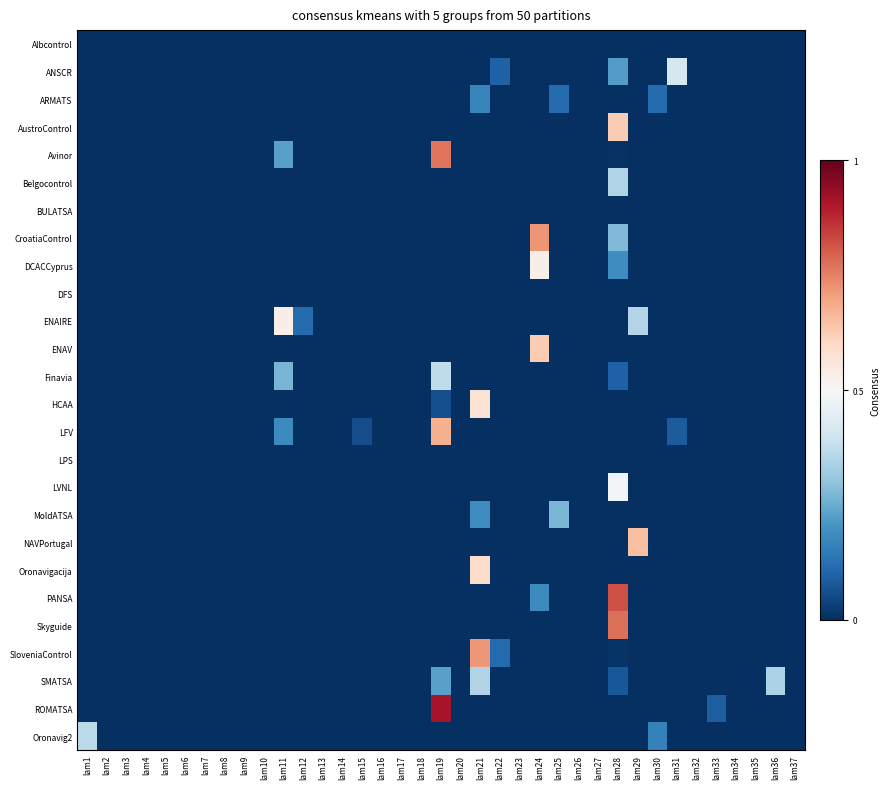

Reading left to right, transcribe all the data shown in this chart.

Albcontrol: lam1=0.0	lam2=0.0	lam3=0.0	lam4=0.0	lam5=0.0	lam6=0.0	lam7=0.0	lam8=0.0	lam9=0.0	lam10=0.0	lam11=0.0	lam12=0.0	lam13=0.0	lam14=0.0	lam15=0.0	lam16=0.0	lam17=0.0	lam18=0.0	lam19=0.0	lam20=0.0	lam21=0.0	lam22=0.0	lam23=0.0	lam24=0.0	lam25=0.0	lam26=0.0	lam27=0.0	lam28=0.0	lam29=0.0	lam30=0.0	lam31=0.0	lam32=0.0	lam33=0.0	lam34=0.0	lam35=0.0	lam36=0.0	lam37=0.0
ANSCR: lam1=0.0	lam2=0.0	lam3=0.0	lam4=0.0	lam5=0.0	lam6=0.0	lam7=0.0	lam8=0.0	lam9=0.0	lam10=0.0	lam11=0.0	lam12=0.0	lam13=0.0	lam14=0.0	lam15=0.0	lam16=0.0	lam17=0.0	lam18=0.0	lam19=0.0	lam20=0.0	lam21=0.0	lam22=0.1	lam23=0.0	lam24=0.0	lam25=0.0	lam26=0.0	lam27=0.0	lam28=0.2	lam29=0.0	lam30=0.0	lam31=0.4	lam32=0.0	lam33=0.0	lam34=0.0	lam35=0.0	lam36=0.0	lam37=0.0
ARMATS: lam1=0.0	lam2=0.0	lam3=0.0	lam4=0.0	lam5=0.0	lam6=0.0	lam7=0.0	lam8=0.0	lam9=0.0	lam10=0.0	lam11=0.0	lam12=0.0	lam13=0.0	lam14=0.0	lam15=0.0	lam16=0.0	lam17=0.0	lam18=0.0	lam19=0.0	lam20=0.0	lam21=0.2	lam22=0.0	lam23=0.0	lam24=0.0	lam25=0.1	lam26=0.0	lam27=0.0	lam28=0.0	lam29=0.0	lam30=0.1	lam31=0.0	lam32=0.0	lam33=0.0	lam34=0.0	lam35=0.0	lam36=0.0	lam37=0.0
AustroControl: lam1=0.0	lam2=0.0	lam3=0.0	lam4=0.0	lam5=0.0	lam6=0.0	lam7=0.0	lam8=0.0	lam9=0.0	lam10=0.0	lam11=0.0	lam12=0.0	lam13=0.0	lam14=0.0	lam15=0.0	lam16=0.0	lam17=0.0	lam18=0.0	lam19=0.0	lam20=0.0	lam21=0.0	lam22=0.0	lam23=0.0	lam24=0.0	lam25=0.0	lam26=0.0	lam27=0.0	lam28=0.6	lam29=0.0	lam30=0.0	lam31=0.0	lam32=0.0	lam33=0.0	lam34=0.0	lam35=0.0	lam36=0.0	lam37=0.0
Avinor: lam1=0.0	lam2=0.0	lam3=0.0	lam4=0.0	lam5=0.0	lam6=0.0	lam7=0.0	lam8=0.0	lam9=0.0	lam10=0.0	lam11=0.2	lam12=0.0	lam13=0.0	lam14=0.0	lam15=0.0	lam16=0.0	lam17=0.0	lam18=0.0	lam19=0.8	lam20=0.0	lam21=0.0	lam22=0.0	lam23=0.0	lam24=0.0	lam25=0.0	lam26=0.0	lam27=0.0	lam28=0.0	lam29=0.0	lam30=0.0	lam31=0.0	lam32=0.0	lam33=0.0	lam34=0.0	lam35=0.0	lam36=0.0	lam37=0.0
Belgocontrol: lam1=0.0	lam2=0.0	lam3=0.0	lam4=0.0	lam5=0.0	lam6=0.0	lam7=0.0	lam8=0.0	lam9=0.0	lam10=0.0	lam11=0.0	lam12=0.0	lam13=0.0	lam14=0.0	lam15=0.0	lam16=0.0	lam17=0.0	lam18=0.0	lam19=0.0	lam20=0.0	lam21=0.0	lam22=0.0	lam23=0.0	lam24=0.0	lam25=0.0	lam26=0.0	lam27=0.0	lam28=0.3	lam29=0.0	lam30=0.0	lam31=0.0	lam32=0.0	lam33=0.0	lam34=0.0	lam35=0.0	lam36=0.0	lam37=0.0
BULATSA: lam1=0.0	lam2=0.0	lam3=0.0	lam4=0.0	lam5=0.0	lam6=0.0	lam7=0.0	lam8=0.0	lam9=0.0	lam10=0.0	lam11=0.0	lam12=0.0	lam13=0.0	lam14=0.0	lam15=0.0	lam16=0.0	lam17=0.0	lam18=0.0	lam19=0.0	lam20=0.0	lam21=0.0	lam22=0.0	lam23=0.0	lam24=0.0	lam25=0.0	lam26=0.0	lam27=0.0	lam28=0.0	lam29=0.0	lam30=0.0	lam31=0.0	lam32=0.0	lam33=0.0	lam34=0.0	lam35=0.0	lam36=0.0	lam37=0.0
CroatiaControl: lam1=0.0	lam2=0.0	lam3=0.0	lam4=0.0	lam5=0.0	lam6=0.0	lam7=0.0	lam8=0.0	lam9=0.0	lam10=0.0	lam11=0.0	lam12=0.0	lam13=0.0	lam14=0.0	lam15=0.0	lam16=0.0	lam17=0.0	lam18=0.0	lam19=0.0	lam20=0.0	lam21=0.0	lam22=0.0	lam23=0.0	lam24=0.7	lam25=0.0	lam26=0.0	lam27=0.0	lam28=0.3	lam29=0.0	lam30=0.0	lam31=0.0	lam32=0.0	lam33=0.0	lam34=0.0	lam35=0.0	lam36=0.0	lam37=0.0
DCACCyprus: lam1=0.0	lam2=0.0	lam3=0.0	lam4=0.0	lam5=0.0	lam6=0.0	lam7=0.0	lam8=0.0	lam9=0.0	lam10=0.0	lam11=0.0	lam12=0.0	lam13=0.0	lam14=0.0	lam15=0.0	lam16=0.0	lam17=0.0	lam18=0.0	lam19=0.0	lam20=0.0	lam21=0.0	lam22=0.0	lam23=0.0	lam24=0.5	lam25=0.0	lam26=0.0	lam27=0.0	lam28=0.2	lam29=0.0	lam30=0.0	lam31=0.0	lam32=0.0	lam33=0.0	lam34=0.0	lam35=0.0	lam36=0.0	lam37=0.0
DFS: lam1=0.0	lam2=0.0	lam3=0.0	lam4=0.0	lam5=0.0	lam6=0.0	lam7=0.0	lam8=0.0	lam9=0.0	lam10=0.0	lam11=0.0	lam12=0.0	lam13=0.0	lam14=0.0	lam15=0.0	lam16=0.0	lam17=0.0	lam18=0.0	lam19=0.0	lam20=0.0	lam21=0.0	lam22=0.0	lam23=0.0	lam24=0.0	lam25=0.0	lam26=0.0	lam27=0.0	lam28=0.0	lam29=0.0	lam30=0.0	lam31=0.0	lam32=0.0	lam33=0.0	lam34=0.0	lam35=0.0	lam36=0.0	lam37=0.0
ENAIRE: lam1=0.0	lam2=0.0	lam3=0.0	lam4=0.0	lam5=0.0	lam6=0.0	lam7=0.0	lam8=0.0	lam9=0.0	lam10=0.0	lam11=0.5	lam12=0.1	lam13=0.0	lam14=0.0	lam15=0.0	lam16=0.0	lam17=0.0	lam18=0.0	lam19=0.0	lam20=0.0	lam21=0.0	lam22=0.0	lam23=0.0	lam24=0.0	lam25=0.0	lam26=0.0	lam27=0.0	lam28=0.0	lam29=0.4	lam30=0.0	lam31=0.0	lam32=0.0	lam33=0.0	lam34=0.0	lam35=0.0	lam36=0.0	lam37=0.0
ENAV: lam1=0.0	lam2=0.0	lam3=0.0	lam4=0.0	lam5=0.0	lam6=0.0	lam7=0.0	lam8=0.0	lam9=0.0	lam10=0.0	lam11=0.0	lam12=0.0	lam13=0.0	lam14=0.0	lam15=0.0	lam16=0.0	lam17=0.0	lam18=0.0	lam19=0.0	lam20=0.0	lam21=0.0	lam22=0.0	lam23=0.0	lam24=0.6	lam25=0.0	lam26=0.0	lam27=0.0	lam28=0.0	lam29=0.0	lam30=0.0	lam31=0.0	lam32=0.0	lam33=0.0	lam34=0.0	lam35=0.0	lam36=0.0	lam37=0.0
Finavia: lam1=0.0	lam2=0.0	lam3=0.0	lam4=0.0	lam5=0.0	lam6=0.0	lam7=0.0	lam8=0.0	lam9=0.0	lam10=0.0	lam11=0.3	lam12=0.0	lam13=0.0	lam14=0.0	lam15=0.0	lam16=0.0	lam17=0.0	lam18=0.0	lam19=0.4	lam20=0.0	lam21=0.0	lam22=0.0	lam23=0.0	lam24=0.0	lam25=0.0	lam26=0.0	lam27=0.0	lam28=0.1	lam29=0.0	lam30=0.0	lam31=0.0	lam32=0.0	lam33=0.0	lam34=0.0	lam35=0.0	lam36=0.0	lam37=0.0
HCAA: lam1=0.0	lam2=0.0	lam3=0.0	lam4=0.0	lam5=0.0	lam6=0.0	lam7=0.0	lam8=0.0	lam9=0.0	lam10=0.0	lam11=0.0	lam12=0.0	lam13=0.0	lam14=0.0	lam15=0.0	lam16=0.0	lam17=0.0	lam18=0.0	lam19=0.1	lam20=0.0	lam21=0.6	lam22=0.0	lam23=0.0	lam24=0.0	lam25=0.0	lam26=0.0	lam27=0.0	lam28=0.0	lam29=0.0	lam30=0.0	lam31=0.0	lam32=0.0	lam33=0.0	lam34=0.0	lam35=0.0	lam36=0.0	lam37=0.0
LFV: lam1=0.0	lam2=0.0	lam3=0.0	lam4=0.0	lam5=0.0	lam6=0.0	lam7=0.0	lam8=0.0	lam9=0.0	lam10=0.0	lam11=0.2	lam12=0.0	lam13=0.0	lam14=0.0	lam15=0.1	lam16=0.0	lam17=0.0	lam18=0.0	lam19=0.7	lam20=0.0	lam21=0.0	lam22=0.0	lam23=0.0	lam24=0.0	lam25=0.0	lam26=0.0	lam27=0.0	lam28=0.0	lam29=0.0	lam30=0.0	lam31=0.1	lam32=0.0	lam33=0.0	lam34=0.0	lam35=0.0	lam36=0.0	lam37=0.0
LPS: lam1=0.0	lam2=0.0	lam3=0.0	lam4=0.0	lam5=0.0	lam6=0.0	lam7=0.0	lam8=0.0	lam9=0.0	lam10=0.0	lam11=0.0	lam12=0.0	lam13=0.0	lam14=0.0	lam15=0.0	lam16=0.0	lam17=0.0	lam18=0.0	lam19=0.0	lam20=0.0	lam21=0.0	lam22=0.0	lam23=0.0	lam24=0.0	lam25=0.0	lam26=0.0	lam27=0.0	lam28=0.0	lam29=0.0	lam30=0.0	lam31=0.0	lam32=0.0	lam33=0.0	lam34=0.0	lam35=0.0	lam36=0.0	lam37=0.0
LVNL: lam1=0.0	lam2=0.0	lam3=0.0	lam4=0.0	lam5=0.0	lam6=0.0	lam7=0.0	lam8=0.0	lam9=0.0	lam10=0.0	lam11=0.0	lam12=0.0	lam13=0.0	lam14=0.0	lam15=0.0	lam16=0.0	lam17=0.0	lam18=0.0	lam19=0.0	lam20=0.0	lam21=0.0	lam22=0.0	lam23=0.0	lam24=0.0	lam25=0.0	lam26=0.0	lam27=0.0	lam28=0.5	lam29=0.0	lam30=0.0	lam31=0.0	lam32=0.0	lam33=0.0	lam34=0.0	lam35=0.0	lam36=0.0	lam37=0.0
MoldATSA: lam1=0.0	lam2=0.0	lam3=0.0	lam4=0.0	lam5=0.0	lam6=0.0	lam7=0.0	lam8=0.0	lam9=0.0	lam10=0.0	lam11=0.0	lam12=0.0	lam13=0.0	lam14=0.0	lam15=0.0	lam16=0.0	lam17=0.0	lam18=0.0	lam19=0.0	lam20=0.0	lam21=0.2	lam22=0.0	lam23=0.0	lam24=0.0	lam25=0.3	lam26=0.0	lam27=0.0	lam28=0.0	lam29=0.0	lam30=0.0	lam31=0.0	lam32=0.0	lam33=0.0	lam34=0.0	lam35=0.0	lam36=0.0	lam37=0.0
NAVPortugal: lam1=0.0	lam2=0.0	lam3=0.0	lam4=0.0	lam5=0.0	lam6=0.0	lam7=0.0	lam8=0.0	lam9=0.0	lam10=0.0	lam11=0.0	lam12=0.0	lam13=0.0	lam14=0.0	lam15=0.0	lam16=0.0	lam17=0.0	lam18=0.0	lam19=0.0	lam20=0.0	lam21=0.0	lam22=0.0	lam23=0.0	lam24=0.0	lam25=0.0	lam26=0.0	lam27=0.0	lam28=0.0	lam29=0.7	lam30=0.0	lam31=0.0	lam32=0.0	lam33=0.0	lam34=0.0	lam35=0.0	lam36=0.0	lam37=0.0
Oronavigacija: lam1=0.0	lam2=0.0	lam3=0.0	lam4=0.0	lam5=0.0	lam6=0.0	lam7=0.0	lam8=0.0	lam9=0.0	lam10=0.0	lam11=0.0	lam12=0.0	lam13=0.0	lam14=0.0	lam15=0.0	lam16=0.0	lam17=0.0	lam18=0.0	lam19=0.0	lam20=0.0	lam21=0.6	lam22=0.0	lam23=0.0	lam24=0.0	lam25=0.0	lam26=0.0	lam27=0.0	lam28=0.0	lam29=0.0	lam30=0.0	lam31=0.0	lam32=0.0	lam33=0.0	lam34=0.0	lam35=0.0	lam36=0.0	lam37=0.0
PANSA: lam1=0.0	lam2=0.0	lam3=0.0	lam4=0.0	lam5=0.0	lam6=0.0	lam7=0.0	lam8=0.0	lam9=0.0	lam10=0.0	lam11=0.0	lam12=0.0	lam13=0.0	lam14=0.0	lam15=0.0	lam16=0.0	lam17=0.0	lam18=0.0	lam19=0.0	lam20=0.0	lam21=0.0	lam22=0.0	lam23=0.0	lam24=0.2	lam25=0.0	lam26=0.0	lam27=0.0	lam28=0.8	lam29=0.0	lam30=0.0	lam31=0.0	lam32=0.0	lam33=0.0	lam34=0.0	lam35=0.0	lam36=0.0	lam37=0.0
Skyguide: lam1=0.0	lam2=0.0	lam3=0.0	lam4=0.0	lam5=0.0	lam6=0.0	lam7=0.0	lam8=0.0	lam9=0.0	lam10=0.0	lam11=0.0	lam12=0.0	lam13=0.0	lam14=0.0	lam15=0.0	lam16=0.0	lam17=0.0	lam18=0.0	lam19=0.0	lam20=0.0	lam21=0.0	lam22=0.0	lam23=0.0	lam24=0.0	lam25=0.0	lam26=0.0	lam27=0.0	lam28=0.8	lam29=0.0	lam30=0.0	lam31=0.0	lam32=0.0	lam33=0.0	lam34=0.0	lam35=0.0	lam36=0.0	lam37=0.0
SloveniaControl: lam1=0.0	lam2=0.0	lam3=0.0	lam4=0.0	lam5=0.0	lam6=0.0	lam7=0.0	lam8=0.0	lam9=0.0	lam10=0.0	lam11=0.0	lam12=0.0	lam13=0.0	lam14=0.0	lam15=0.0	lam16=0.0	lam17=0.0	lam18=0.0	lam19=0.0	lam20=0.0	lam21=0.7	lam22=0.1	lam23=0.0	lam24=0.0	lam25=0.0	lam26=0.0	lam27=0.0	lam28=0.0	lam29=0.0	lam30=0.0	lam31=0.0	lam32=0.0	lam33=0.0	lam34=0.0	lam35=0.0	lam36=0.0	lam37=0.0
SMATSA: lam1=0.0	lam2=0.0	lam3=0.0	lam4=0.0	lam5=0.0	lam6=0.0	lam7=0.0	lam8=0.0	lam9=0.0	lam10=0.0	lam11=0.0	lam12=0.0	lam13=0.0	lam14=0.0	lam15=0.0	lam16=0.0	lam17=0.0	lam18=0.0	lam19=0.2	lam20=0.0	lam21=0.4	lam22=0.0	lam23=0.0	lam24=0.0	lam25=0.0	lam26=0.0	lam27=0.0	lam28=0.1	lam29=0.0	lam30=0.0	lam31=0.0	lam32=0.0	lam33=0.0	lam34=0.0	lam35=0.0	lam36=0.3	lam37=0.0
ROMATSA: lam1=0.0	lam2=0.0	lam3=0.0	lam4=0.0	lam5=0.0	lam6=0.0	lam7=0.0	lam8=0.0	lam9=0.0	lam10=0.0	lam11=0.0	lam12=0.0	lam13=0.0	lam14=0.0	lam15=0.0	lam16=0.0	lam17=0.0	lam18=0.0	lam19=0.9	lam20=0.0	lam21=0.0	lam22=0.0	lam23=0.0	lam24=0.0	lam25=0.0	lam26=0.0	lam27=0.0	lam28=0.0	lam29=0.0	lam30=0.0	lam31=0.0	lam32=0.0	lam33=0.1	lam34=0.0	lam35=0.0	lam36=0.0	lam37=0.0
Oronavig2: lam1=0.4	lam2=0.0	lam3=0.0	lam4=0.0	lam5=0.0	lam6=0.0	lam7=0.0	lam8=0.0	lam9=0.0	lam10=0.0	lam11=0.0	lam12=0.0	lam13=0.0	lam14=0.0	lam15=0.0	lam16=0.0	lam17=0.0	lam18=0.0	lam19=0.0	lam20=0.0	lam21=0.0	lam22=0.0	lam23=0.0	lam24=0.0	lam25=0.0	lam26=0.0	lam27=0.0	lam28=0.0	lam29=0.0	lam30=0.2	lam31=0.0	lam32=0.0	lam33=0.0	lam34=0.0	lam35=0.0	lam36=0.0	lam37=0.0